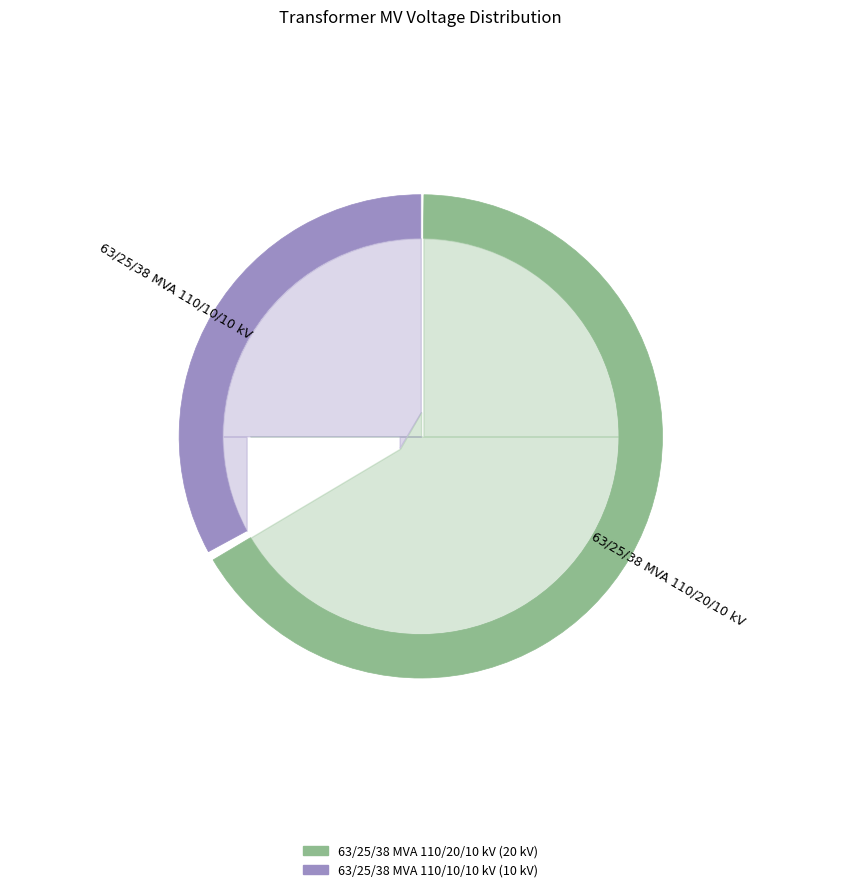

Which category has the smallest portion of the pie?

63/25/38 MVA 110/10/10 kV